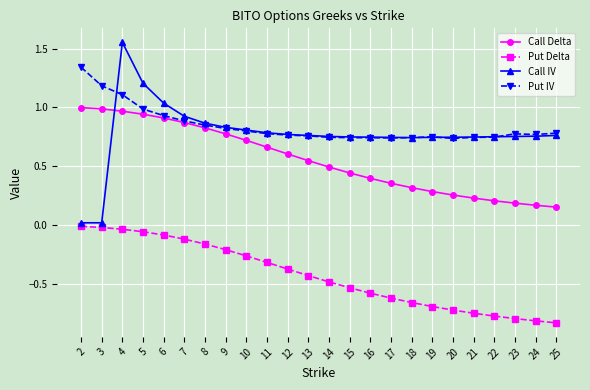

True or false: Call IV and Put Delta intersect in this chart.

False